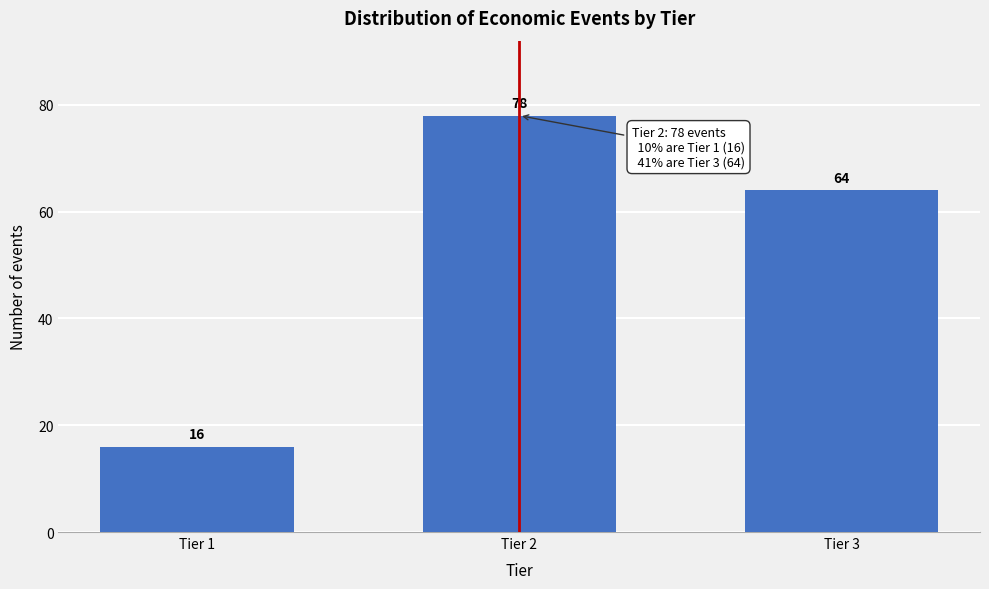

Reading left to right, transcribe all the data shown in this chart.

16	78	64